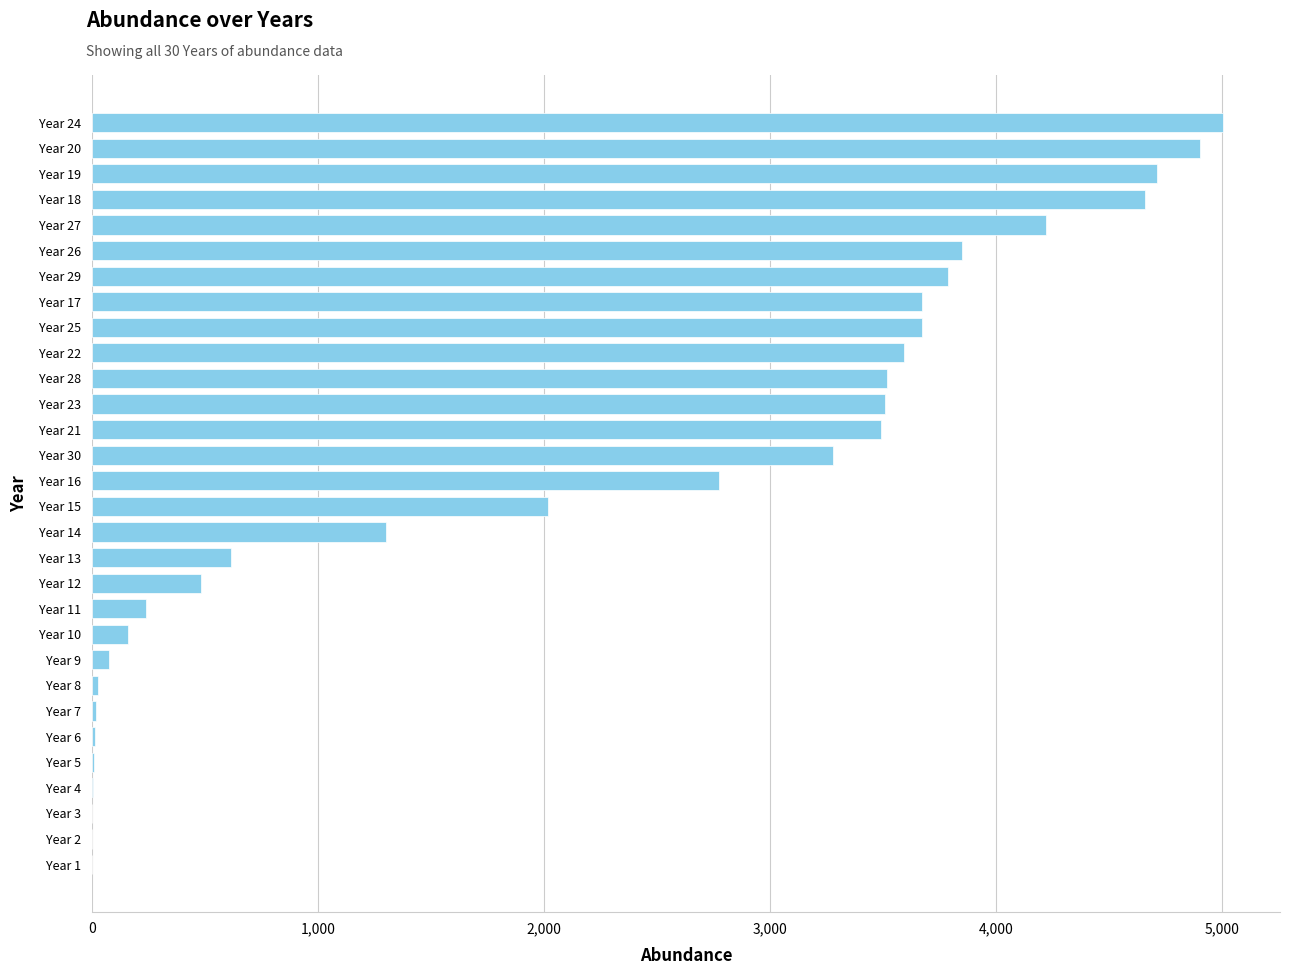

What is the greatest value displayed?

5005.7